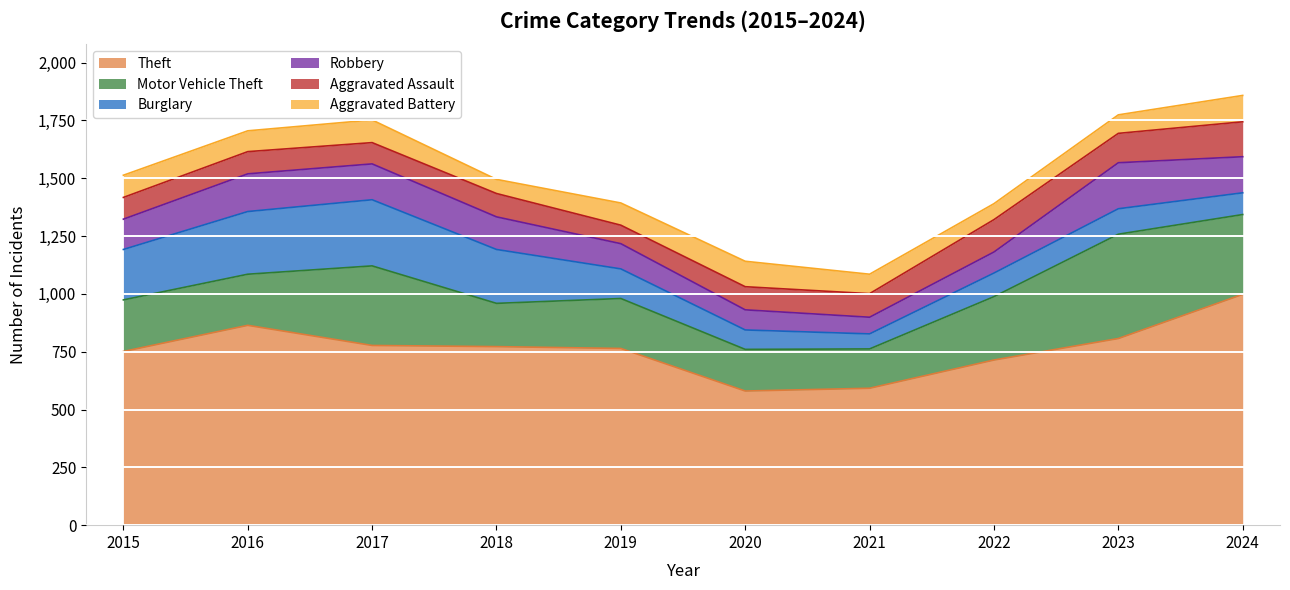

List the labels in order of Theft value, smallest first.

2020, 2021, 2022, 2015, 2019, 2018, 2017, 2023, 2016, 2024